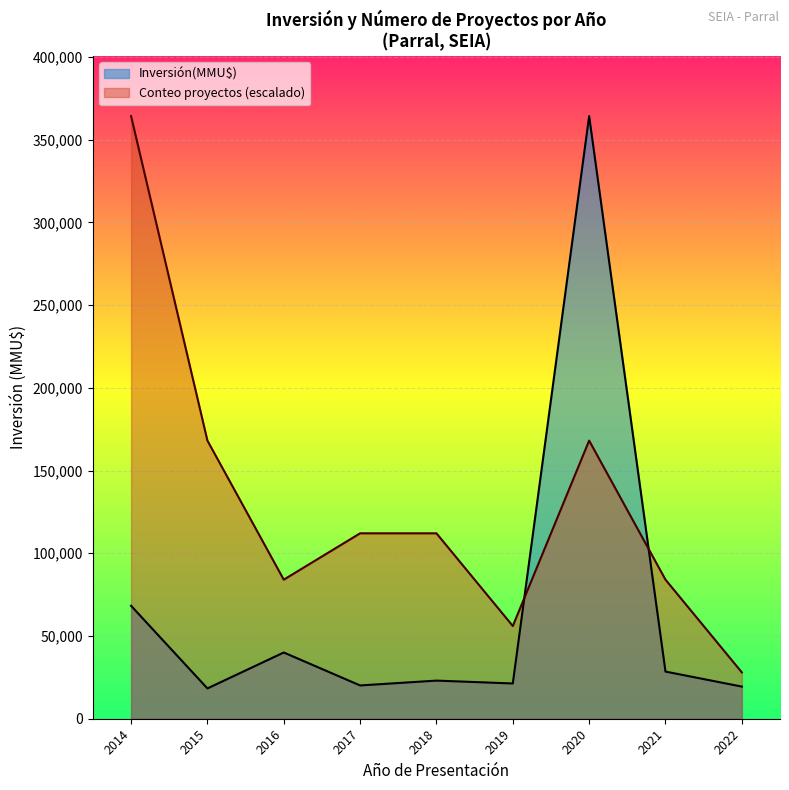

The value of Conteo at 2014-11 is 1. True or false?

False